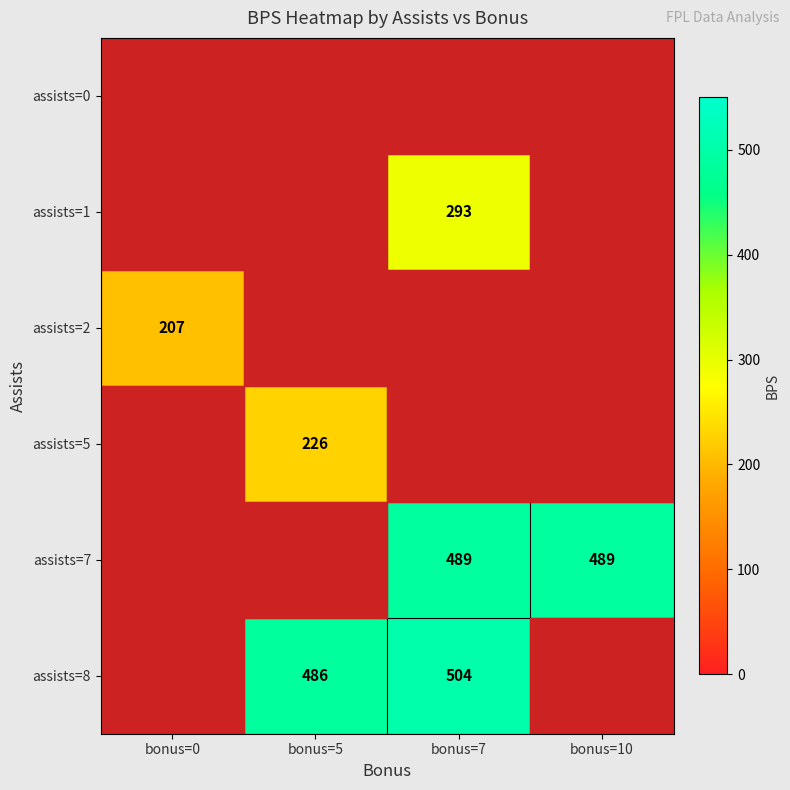

Is it true that assists=8 equals 297 at bonus=7?

False